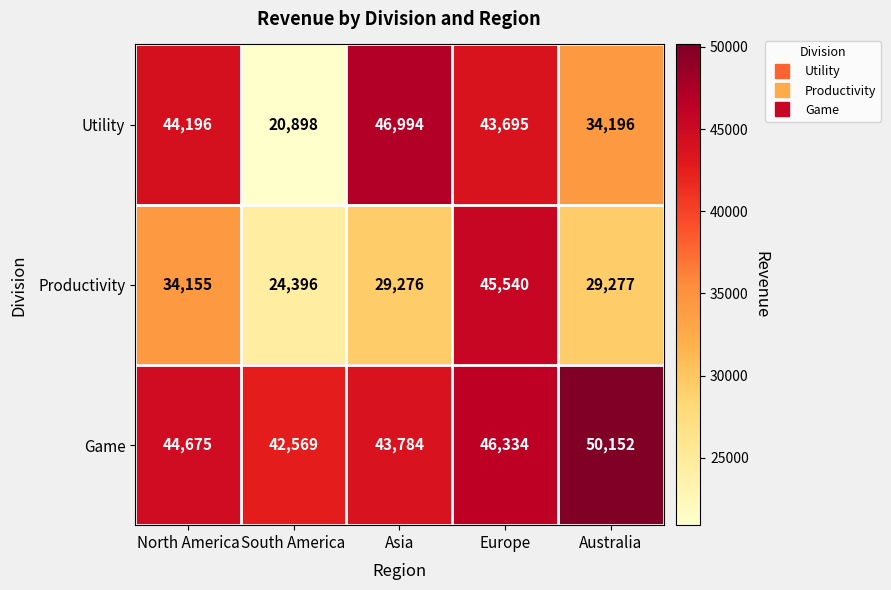

Where is Game nearest to the value 46360?

Europe